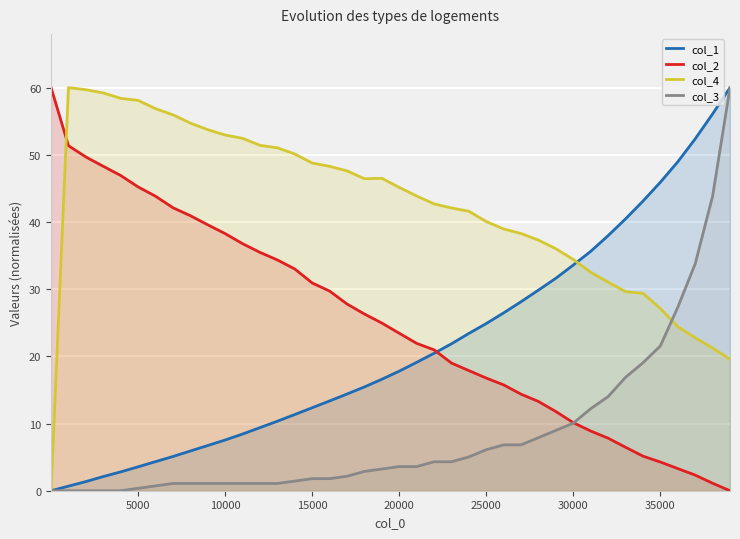

How many lines are shown in the chart?

4